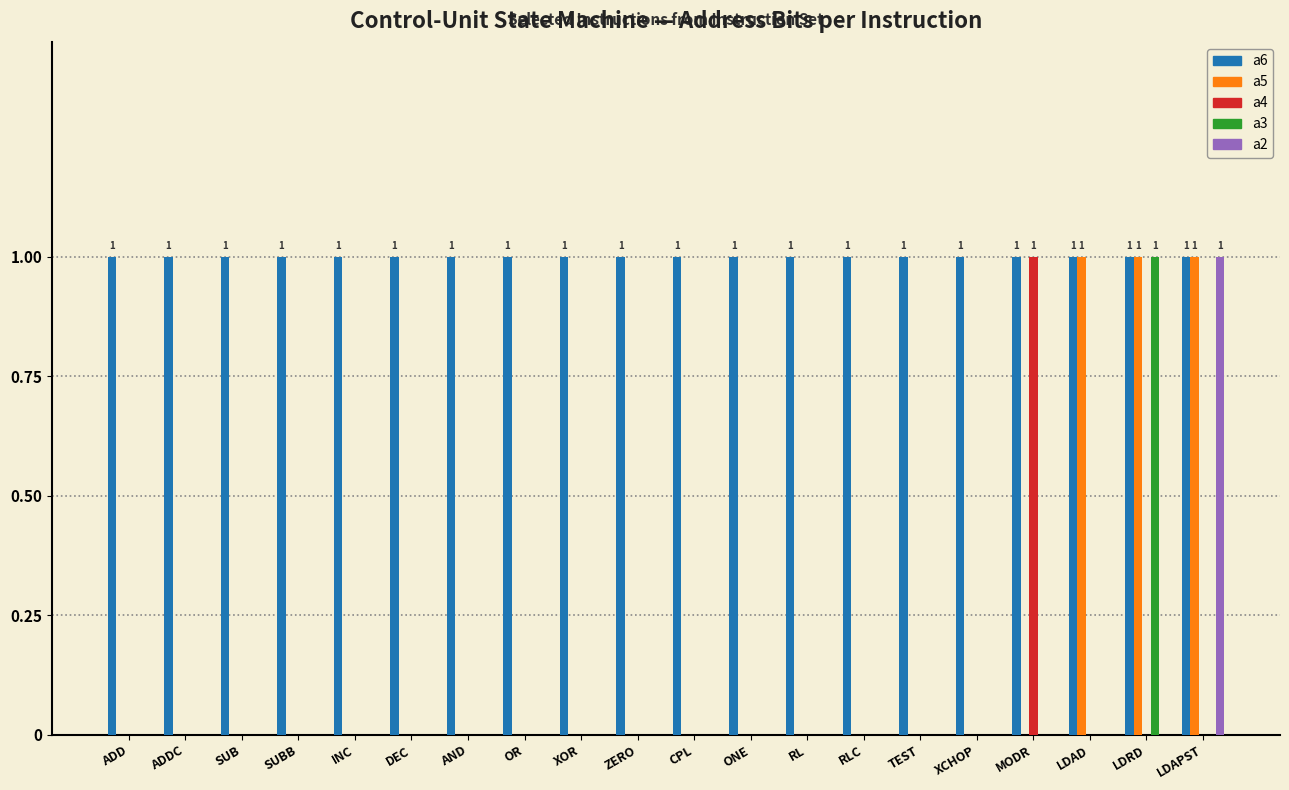

Is it true that a5 equals 0 at RL?

True